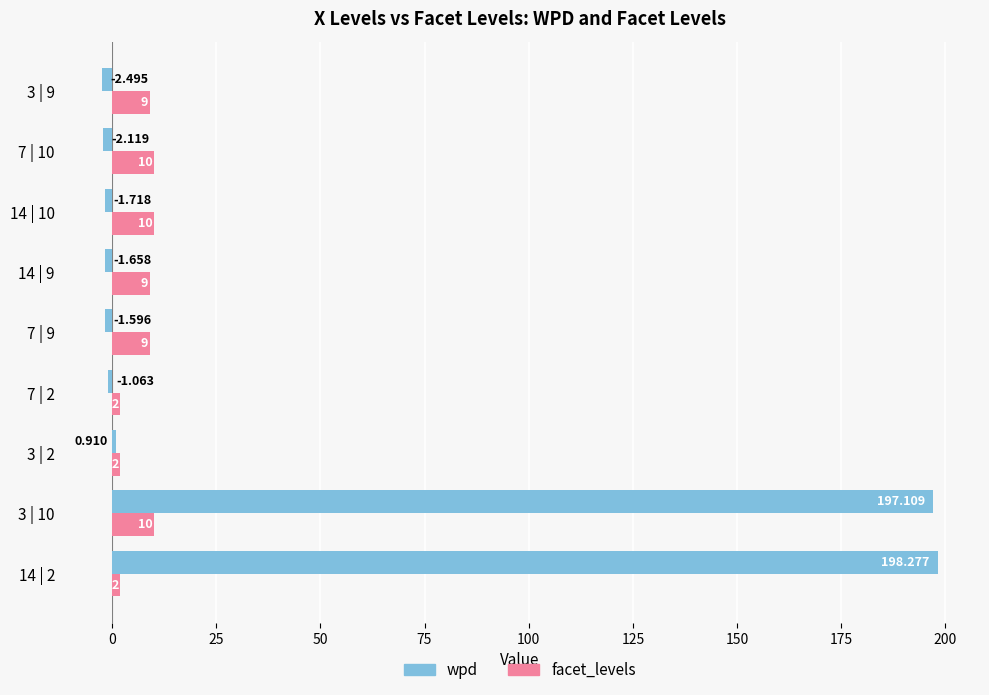

Count the number of categories in the chart.

9